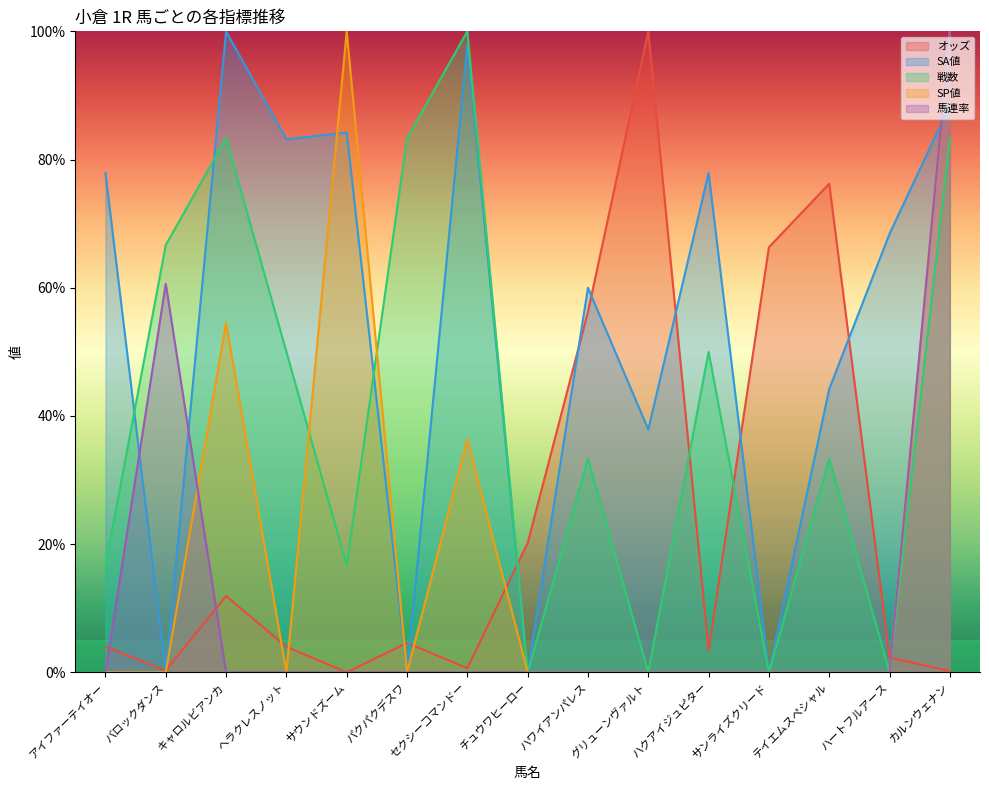

Which series has the largest total across all categories?

SA値